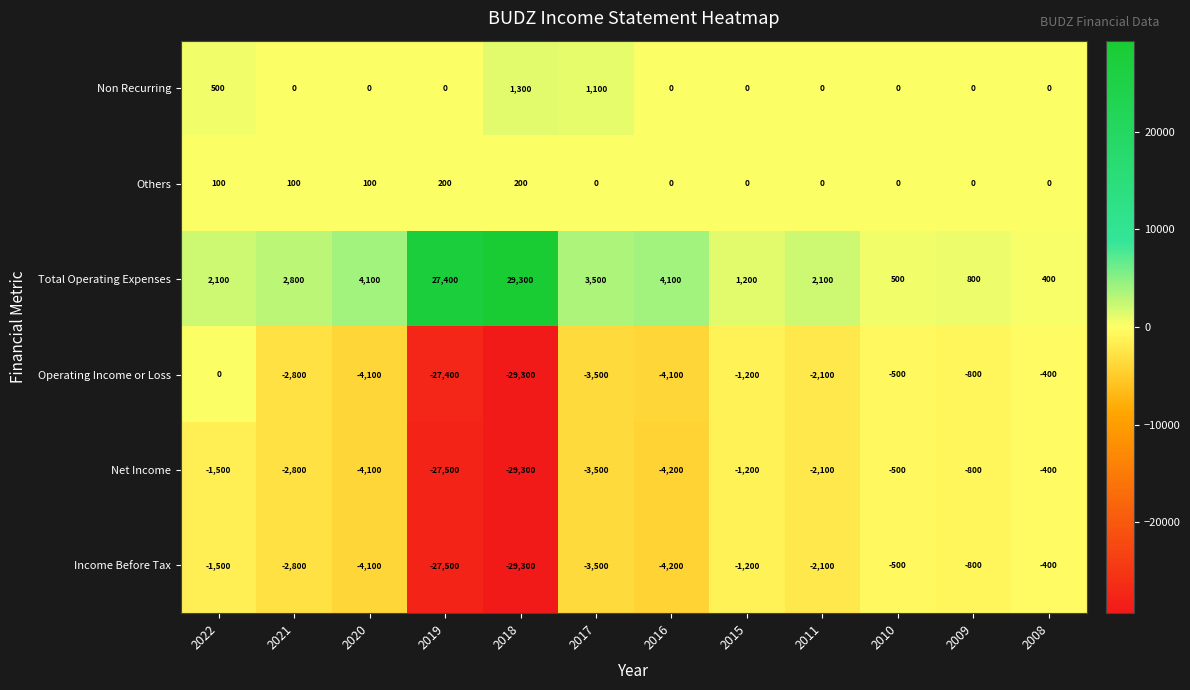

Is the value of Net Income at 2010 greater than the value of Operating Income or Loss at 2015?

Yes